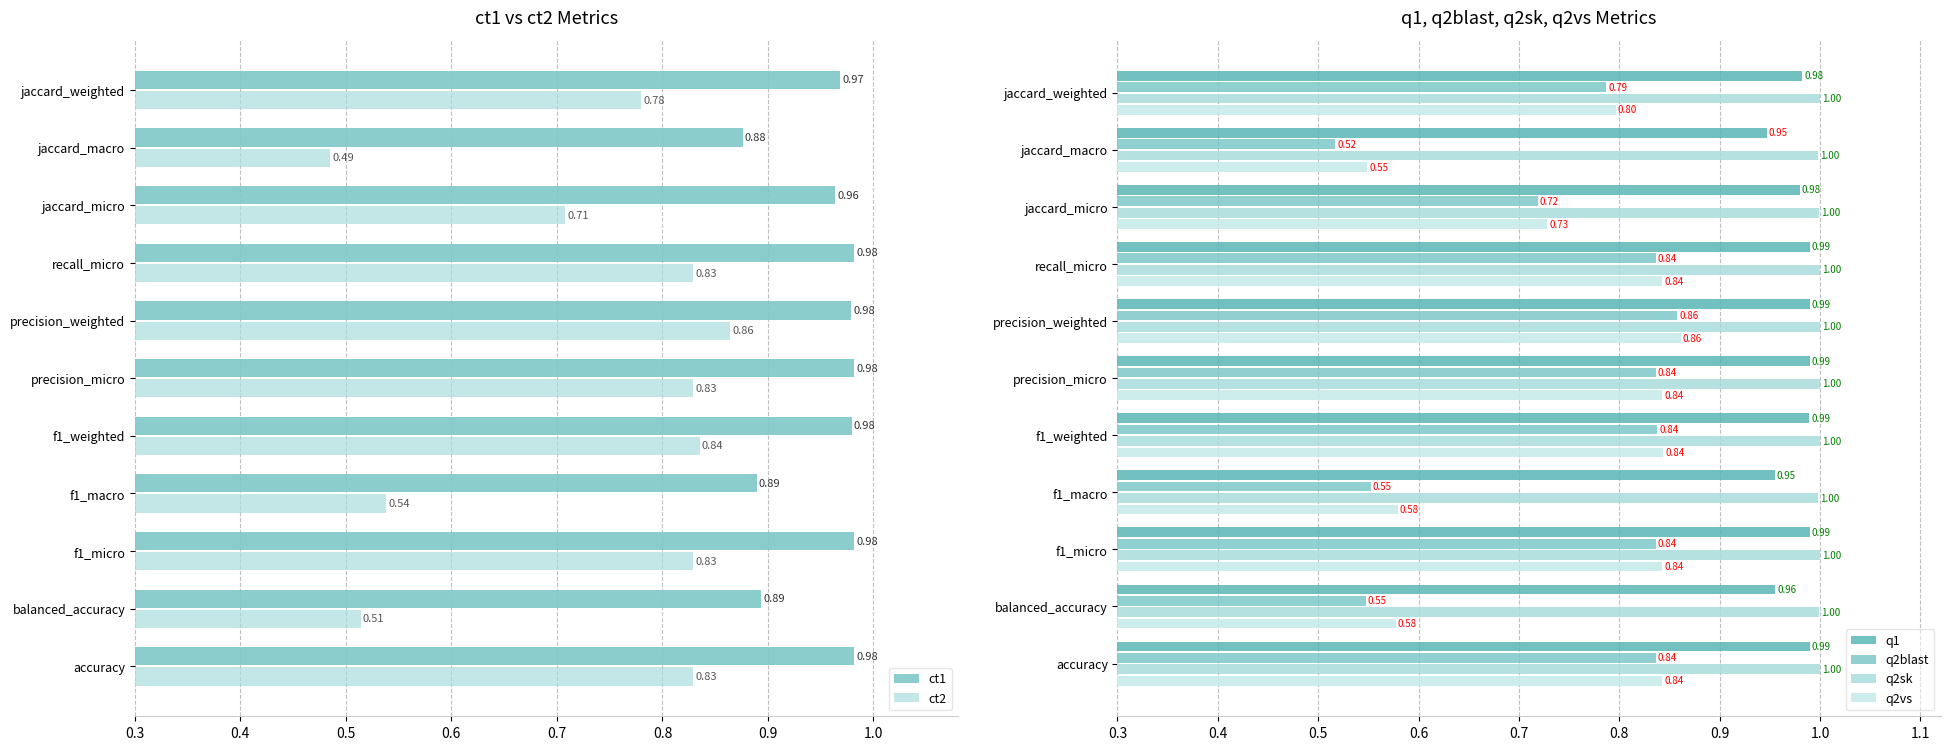

True or false: q2vs has a value of 0.2 at jaccard_macro.

False